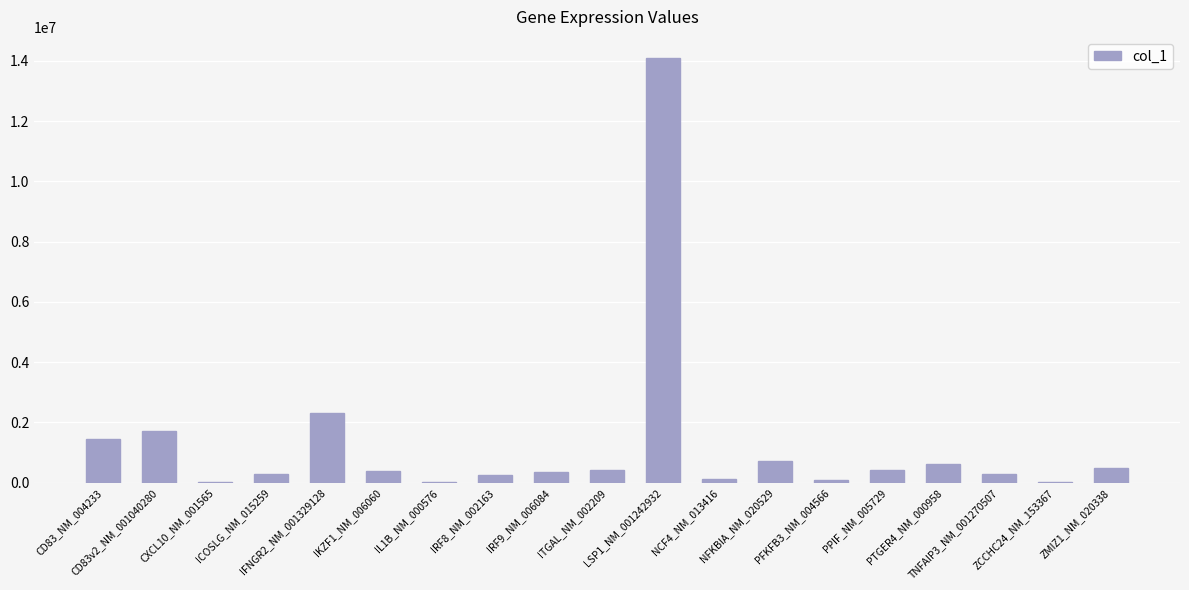

What is the maximum value shown in the chart?

14088845